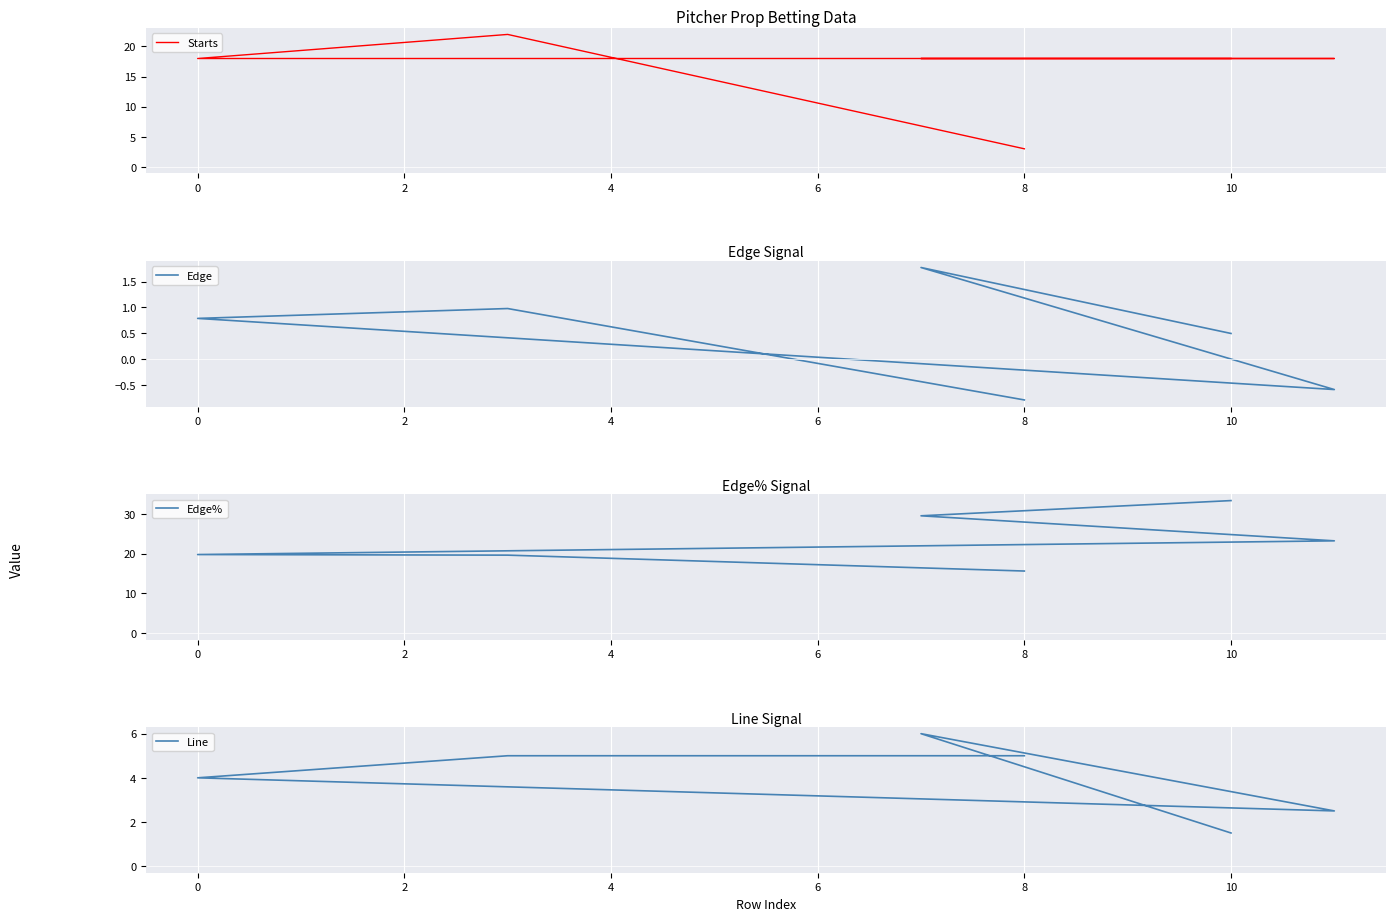

True or false: Edge% has more than 2 points higher than both neighbors.

False